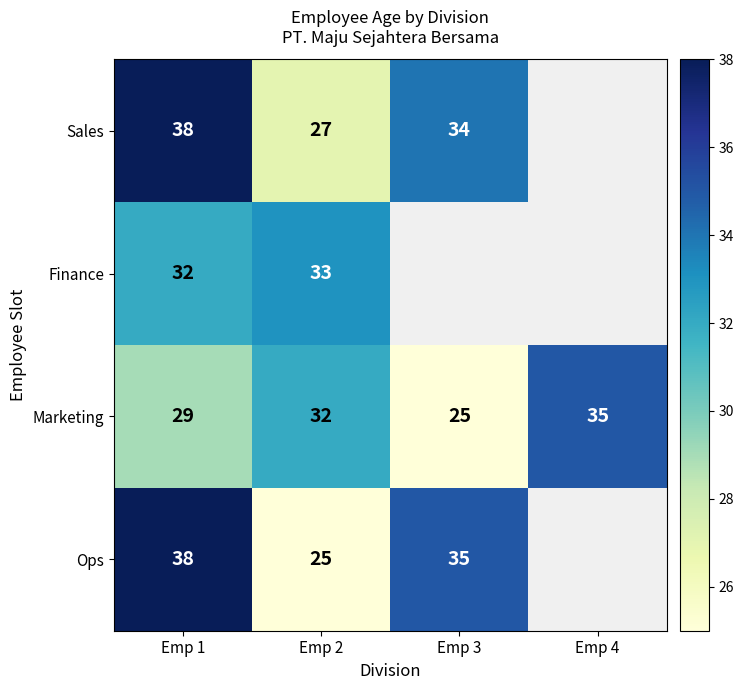

What is the spread (max minus min) of values at Emp 1?

9